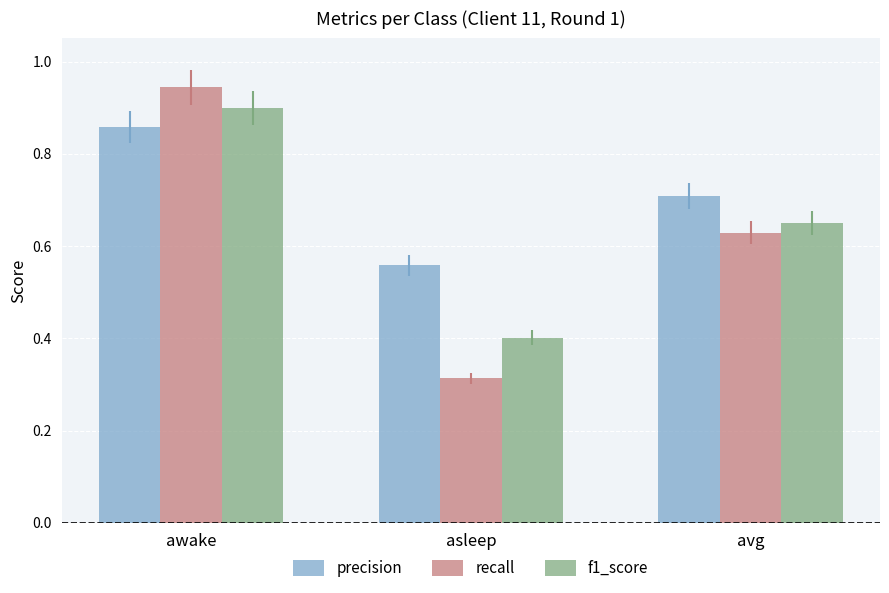

What is the sum of the f1_score values at avg and asleep?

1.1